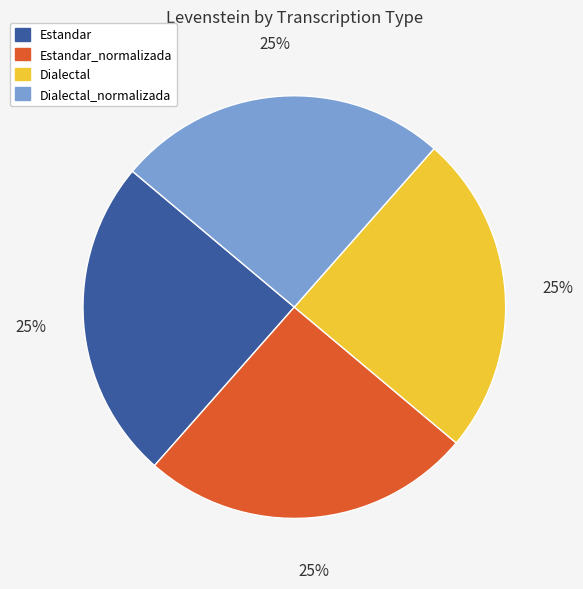

Is there any slice that represents more than half of the pie?

No